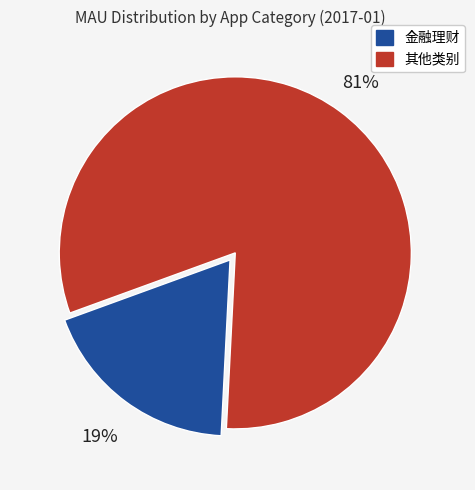

Does any single category account for the majority?

Yes